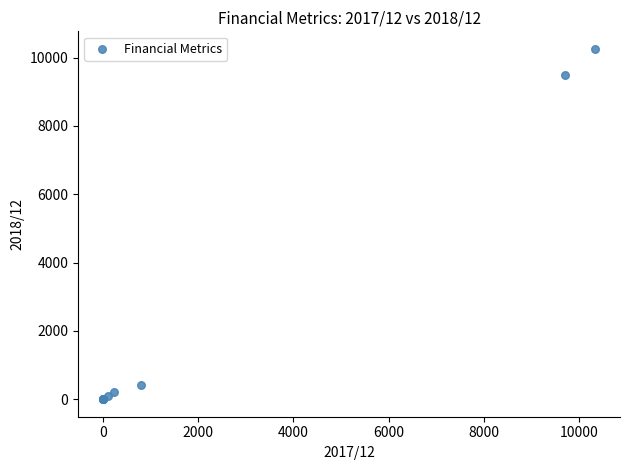

What Y value in the scatter plot is closest to 5128?

9504.0